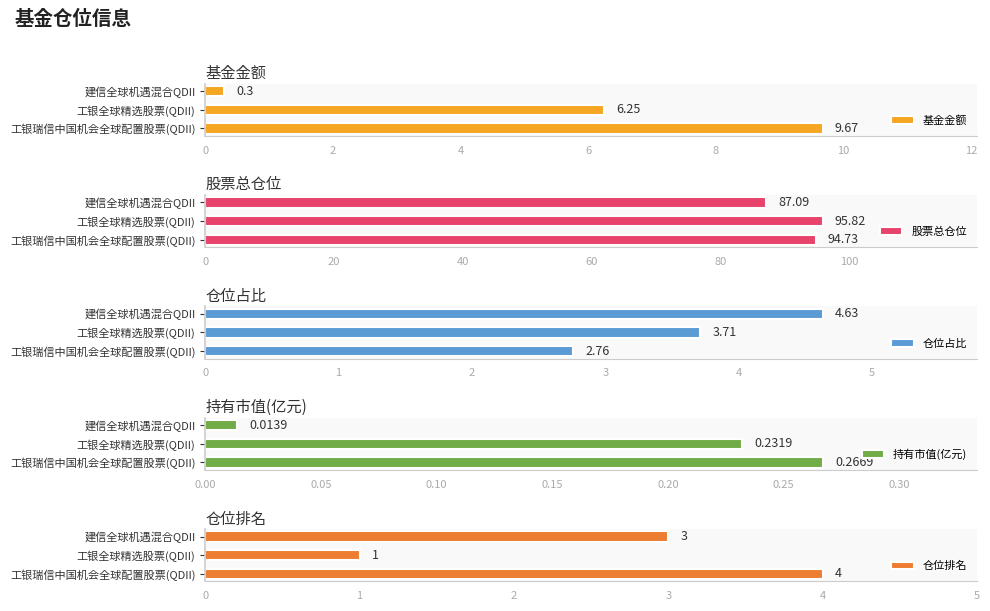

What are all the series names shown in the legend?

基金金额, 股票总仓位, 仓位占比, 持有市值(亿元), 仓位排名